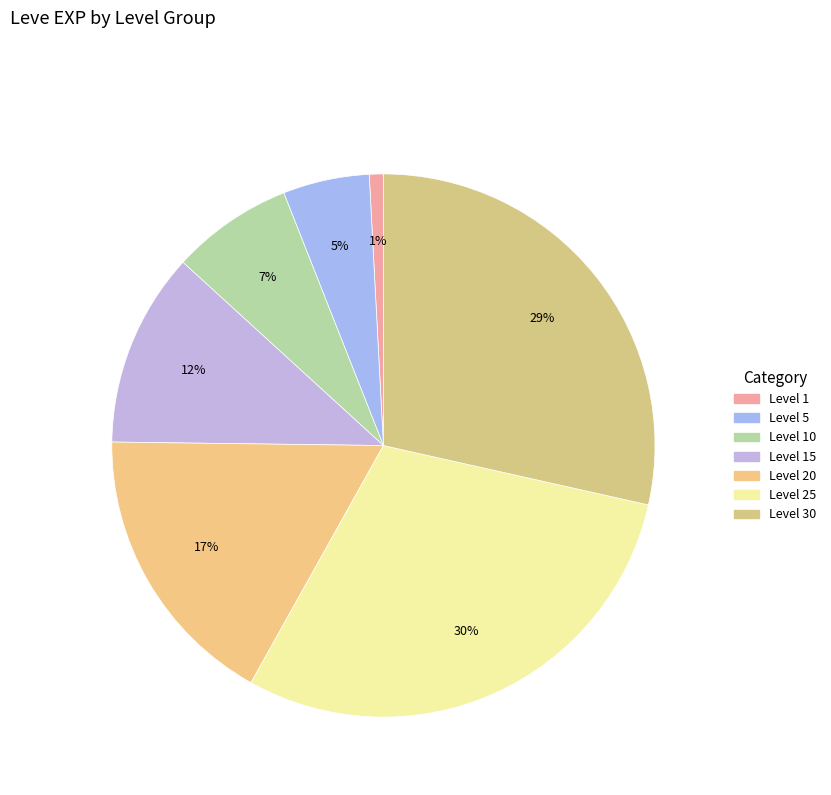

Count the number of slices in the pie.

7